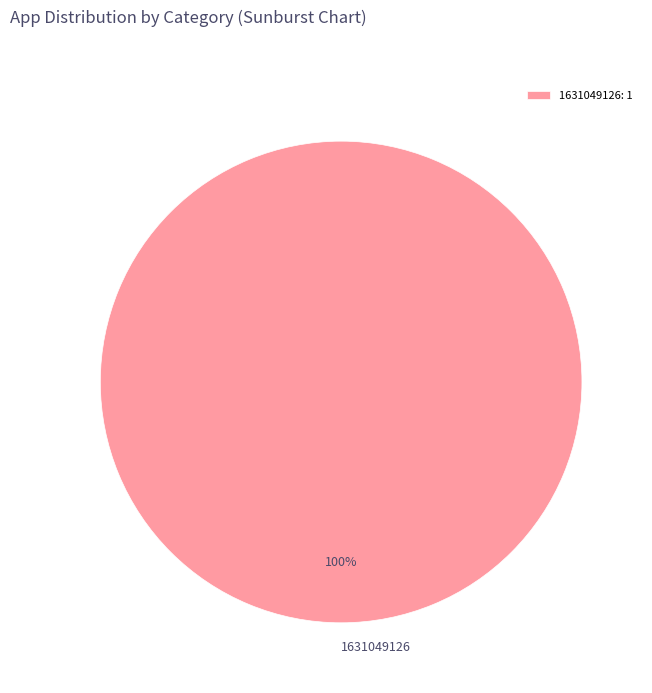

Count the number of slices in the pie.

1